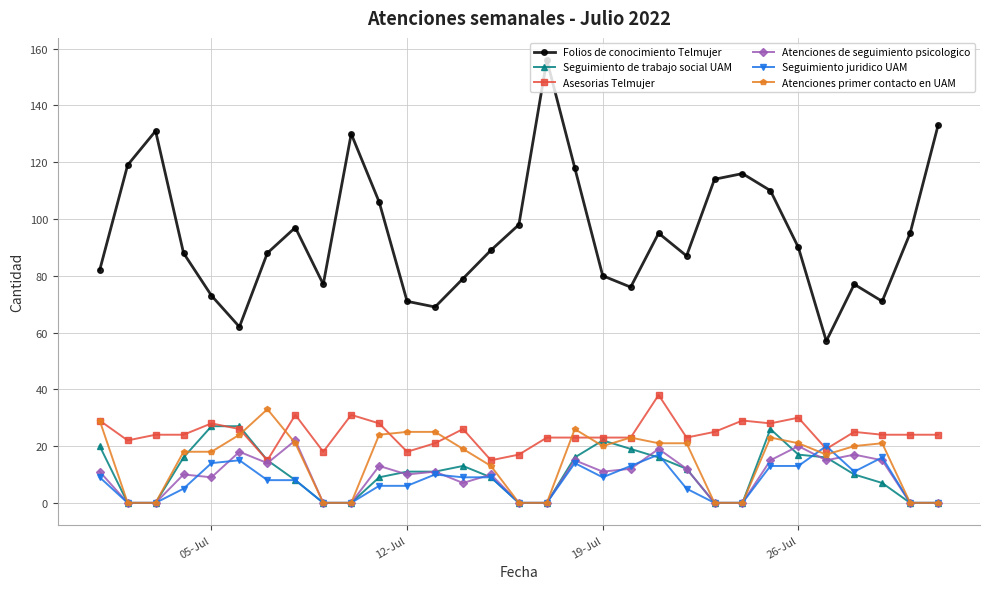

What is the difference between the second highest and minimum values in the Folios de conocimiento Telmujer series?

76